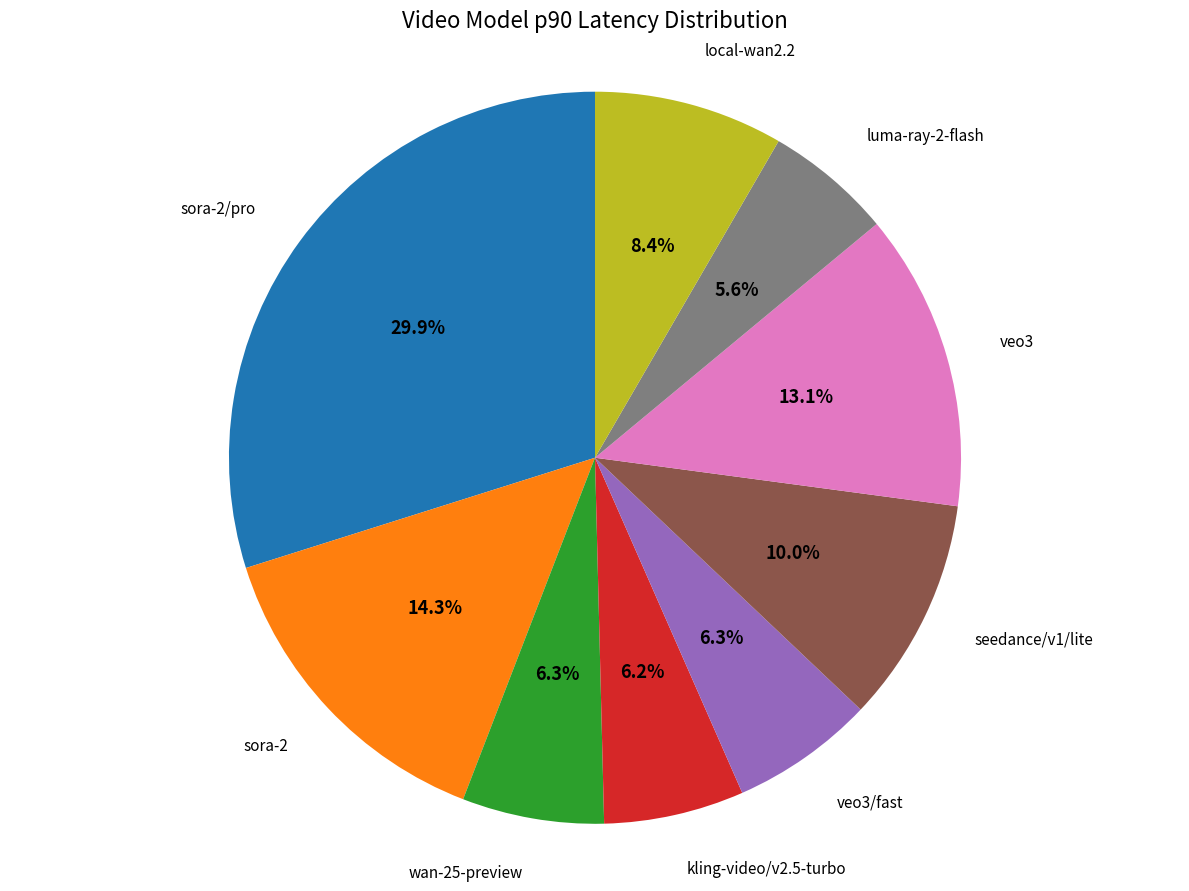

To the nearest percent, what is the average slice percentage?

11%